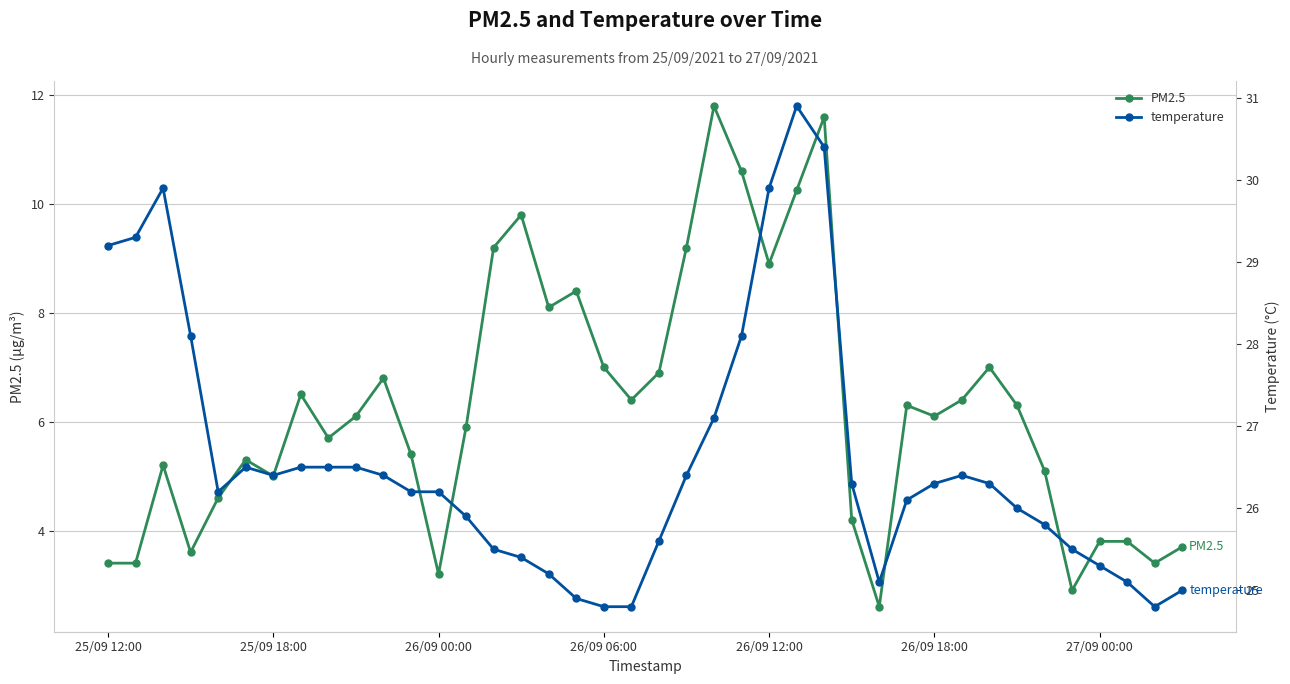

What are all the series names shown in the legend?

PM2.5, temperature